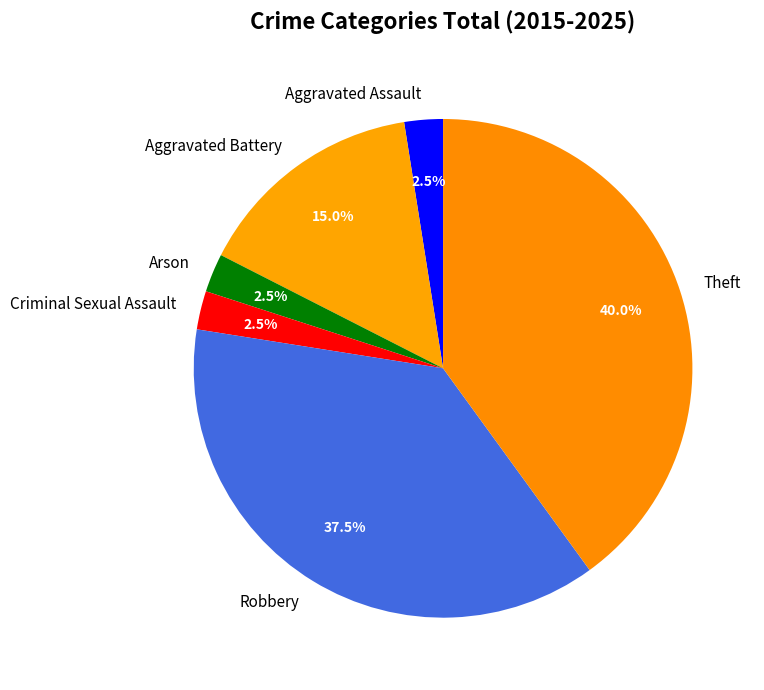

Between Arson and Aggravated Battery, which is larger?

Aggravated Battery